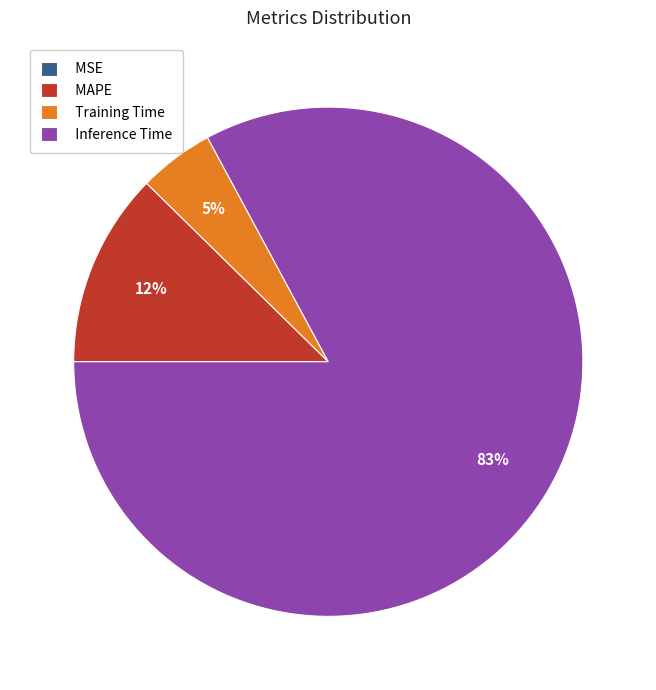

What is the largest slice in the pie chart?

Inference Time